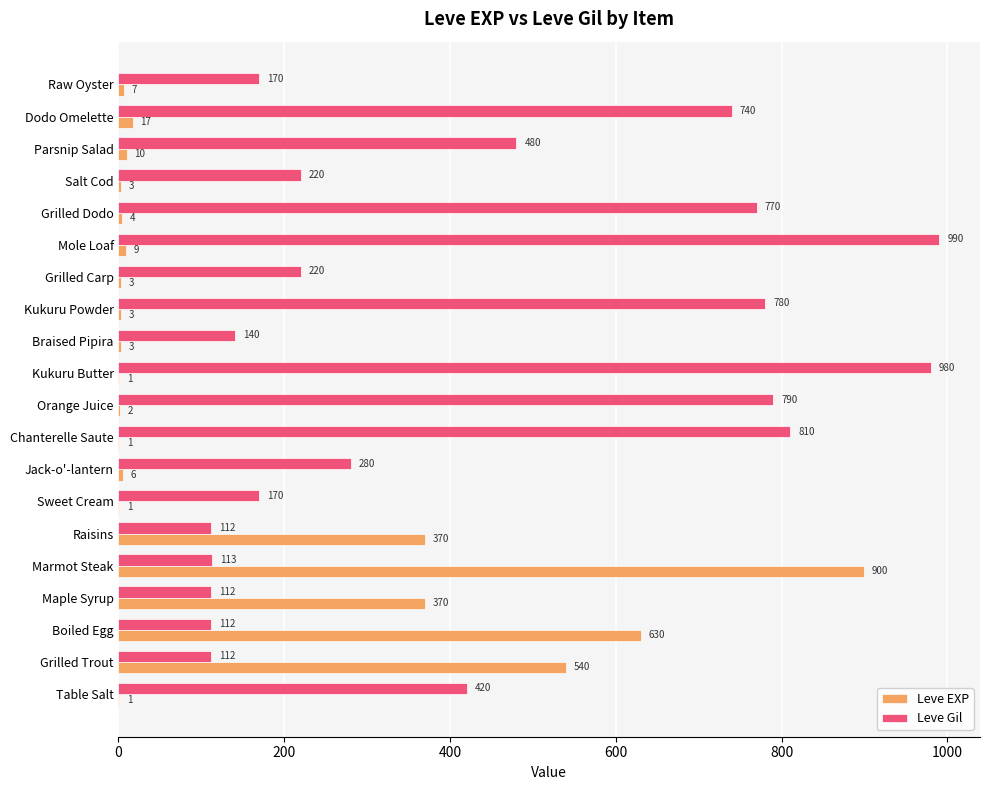

What is the sum of the Leve EXP values at Parsnip Salad and Kukuru Butter?

11